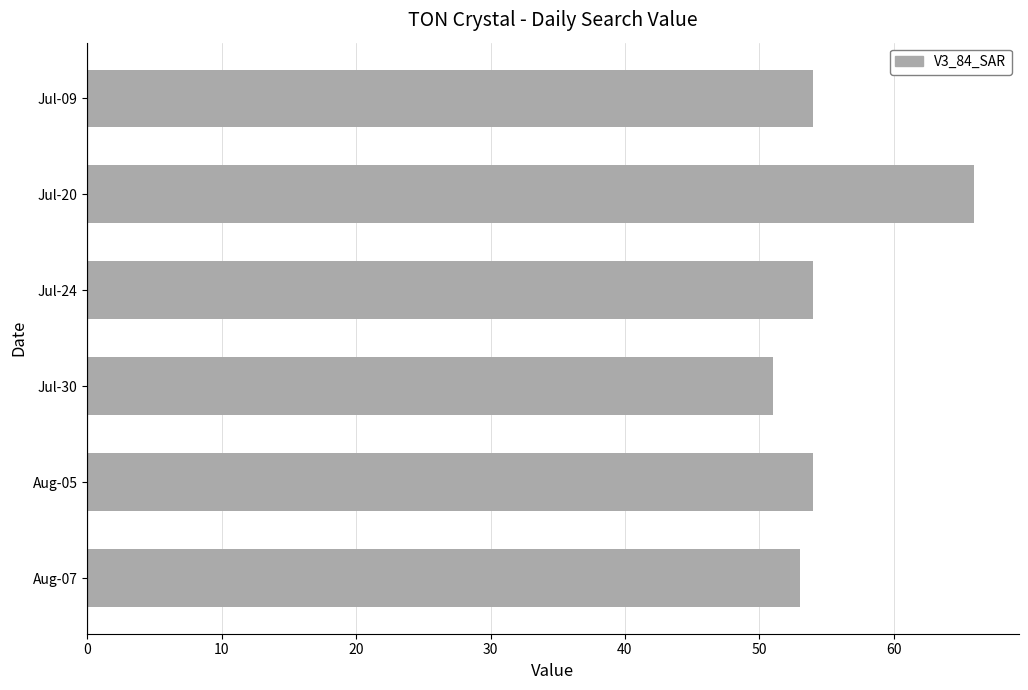

Reading top to bottom, transcribe all the data shown in this chart.

Jul-09=54	Jul-20=66	Jul-24=54	Jul-30=51	Aug-05=54	Aug-07=53